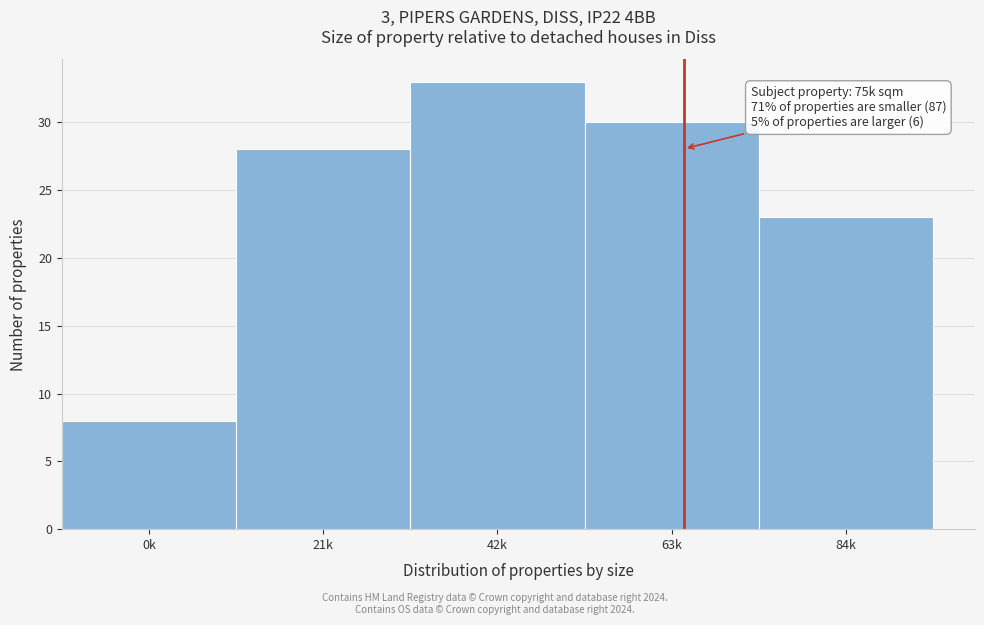

Reading left to right, what are all the values shown in this chart?

8	28	33	30	23